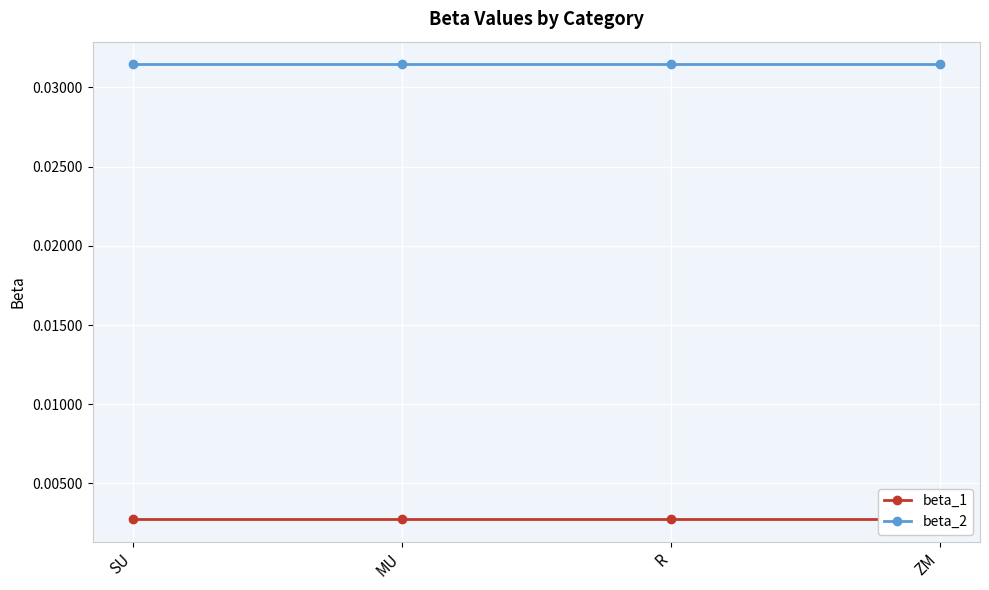

Between MU and R, which series saw the biggest shift?

beta_1